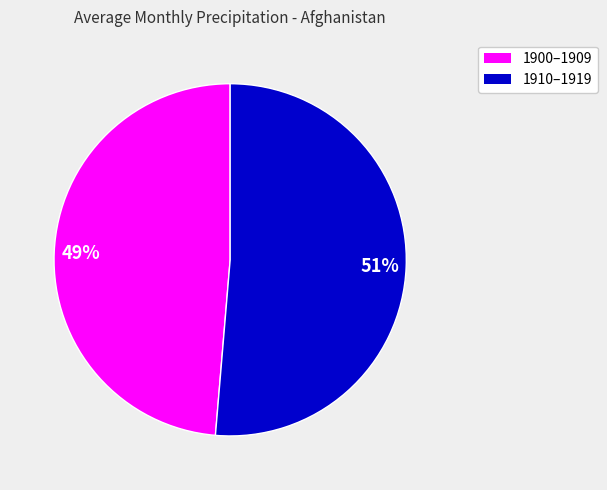

Is there a majority slice in this chart?

Yes